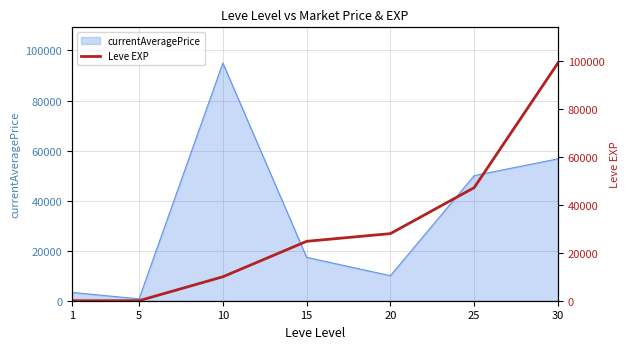

How many lines are shown in the chart?

1